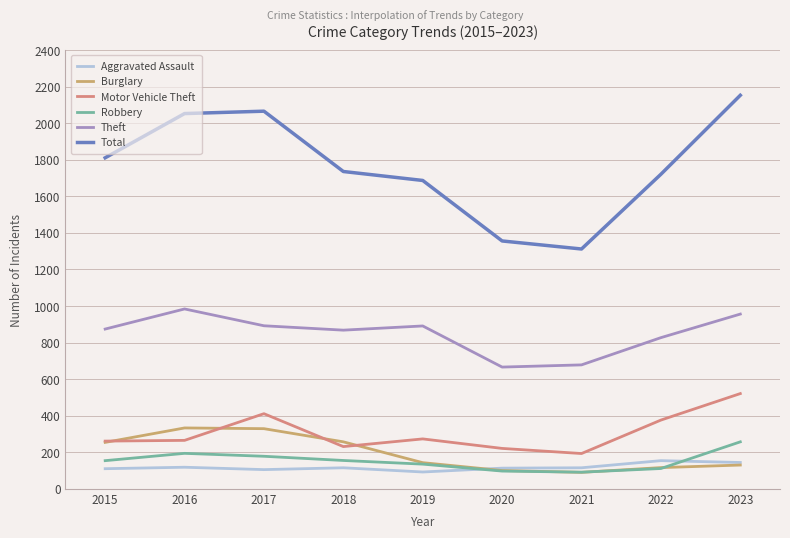

List the series in order of their peak value, highest first.

Total, Theft, Motor Vehicle Theft, Burglary, Robbery, Aggravated Assault